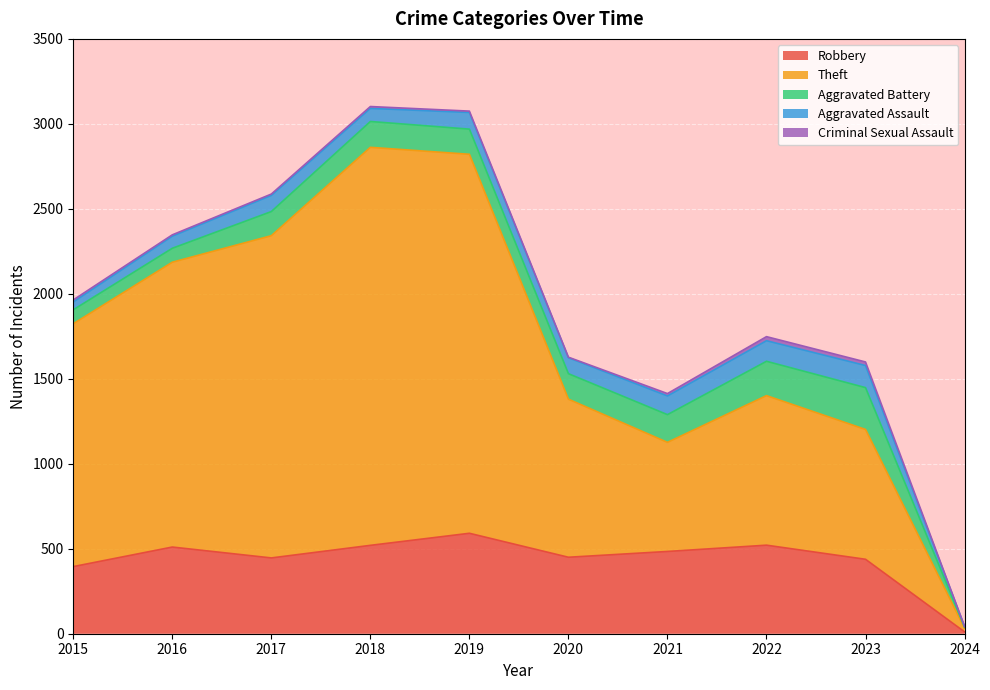

Which category has the highest value across all series?

2018